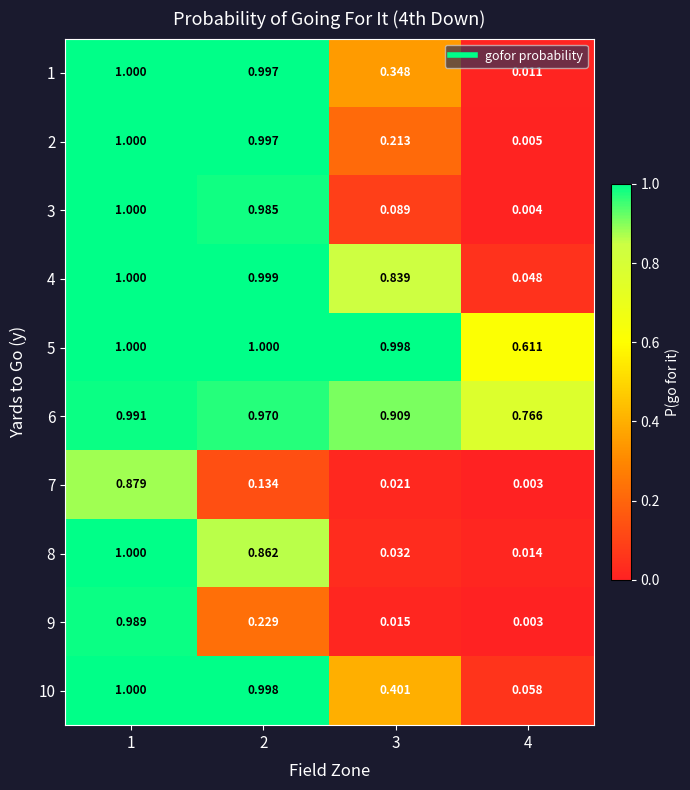

Is the value of 4 at 1 greater than the value of 6 at 4?

Yes